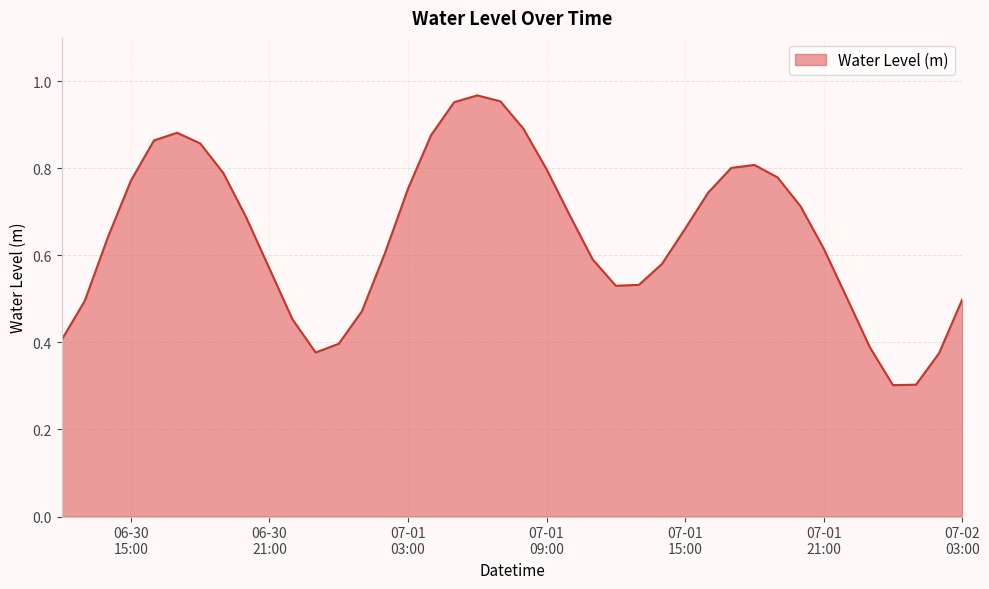

What is the minimum value shown in the chart?

0.3